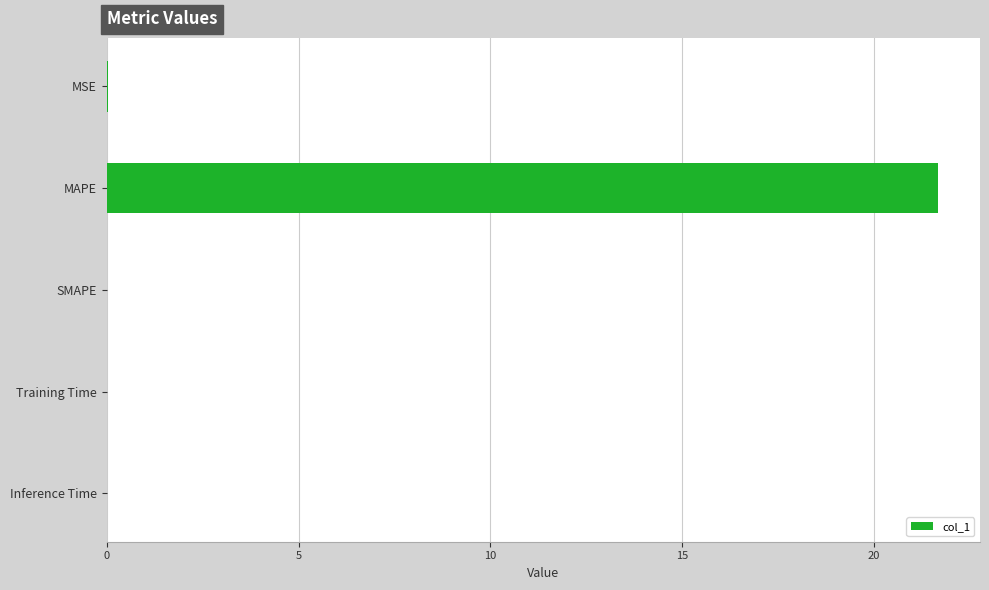

What is the sum of all values?

21.7